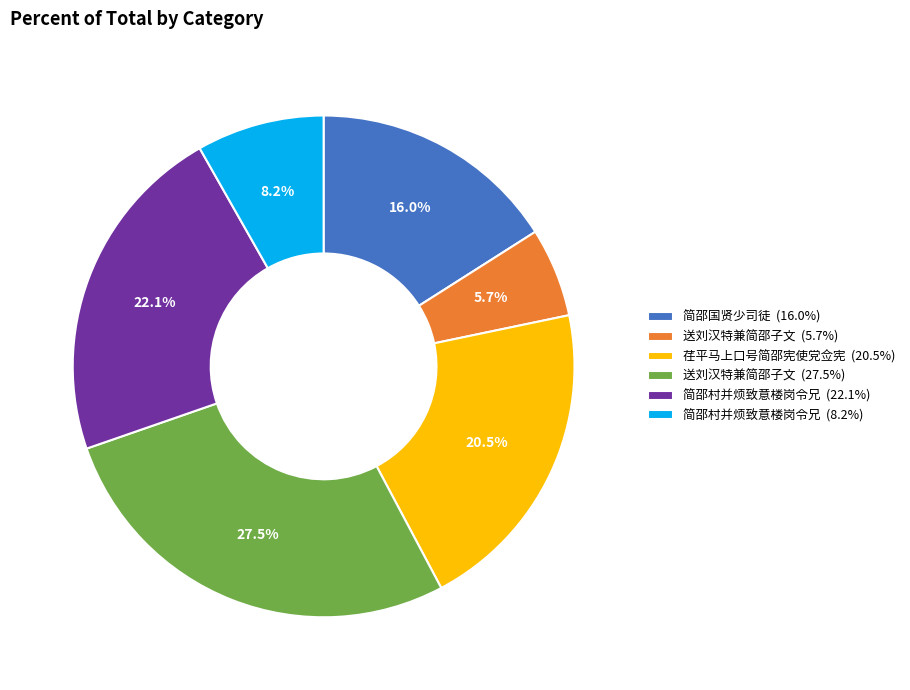

Is the sum of 送刘汉特兼简邵子文 (27.5%) and 简邵国贤少司徒 (16.0%) greater than half?

No